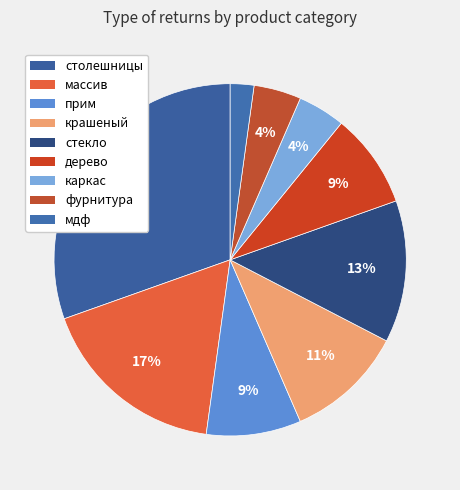

What is the ratio of the value at крашеный to the value at дерево?

1.2